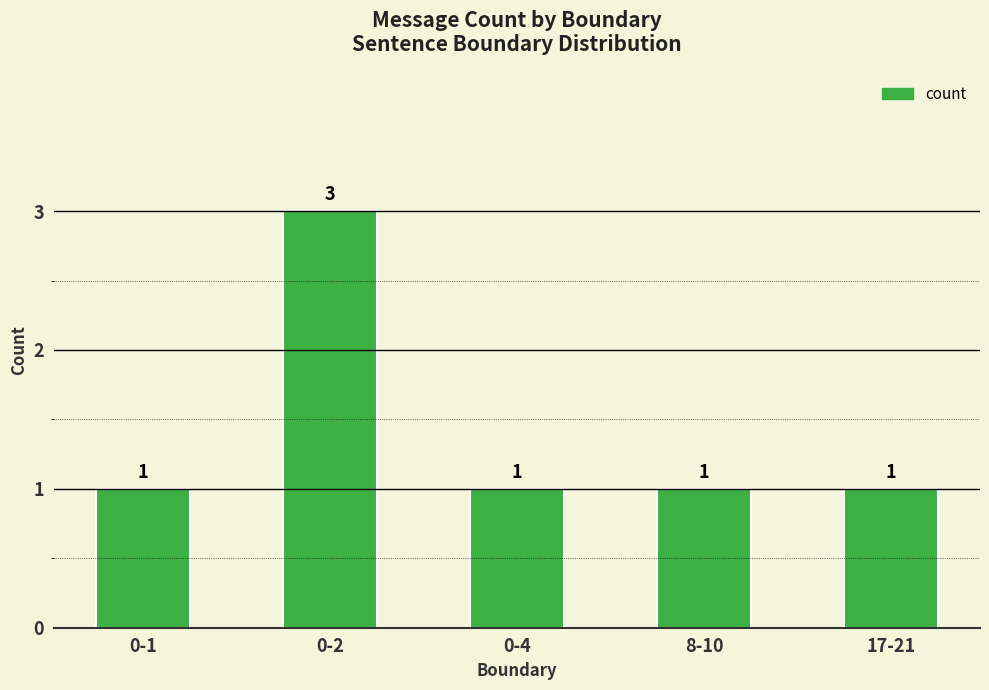

Are the bars grouped side by side (vs. stacked)?

No